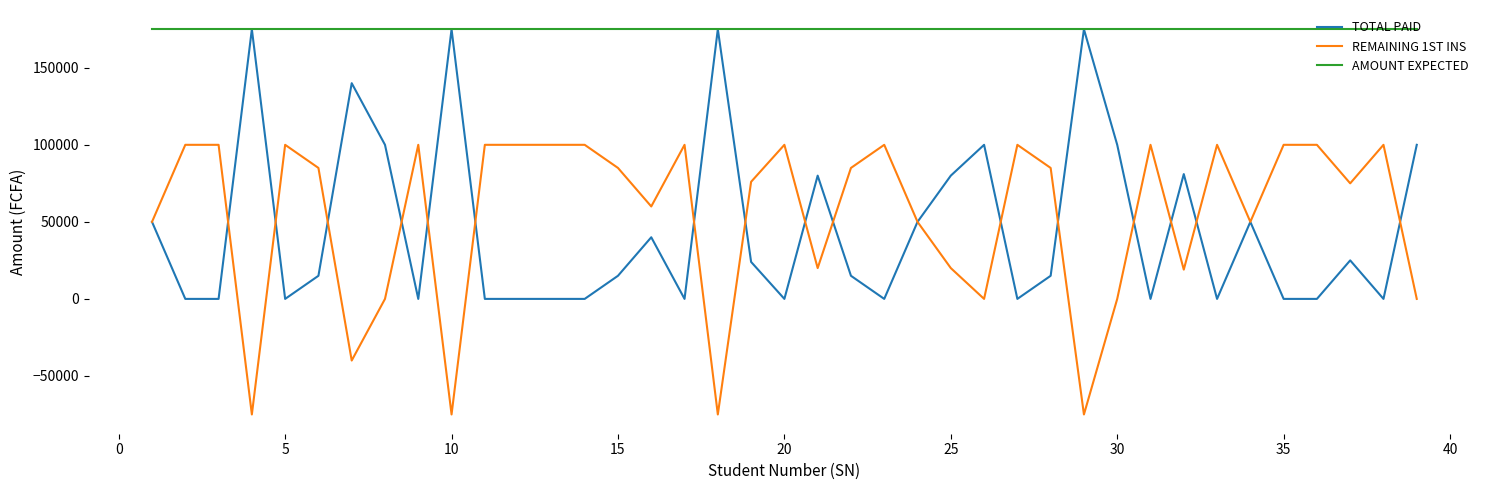

What is the minimum value for AMOUNT EXPECTED?

175000